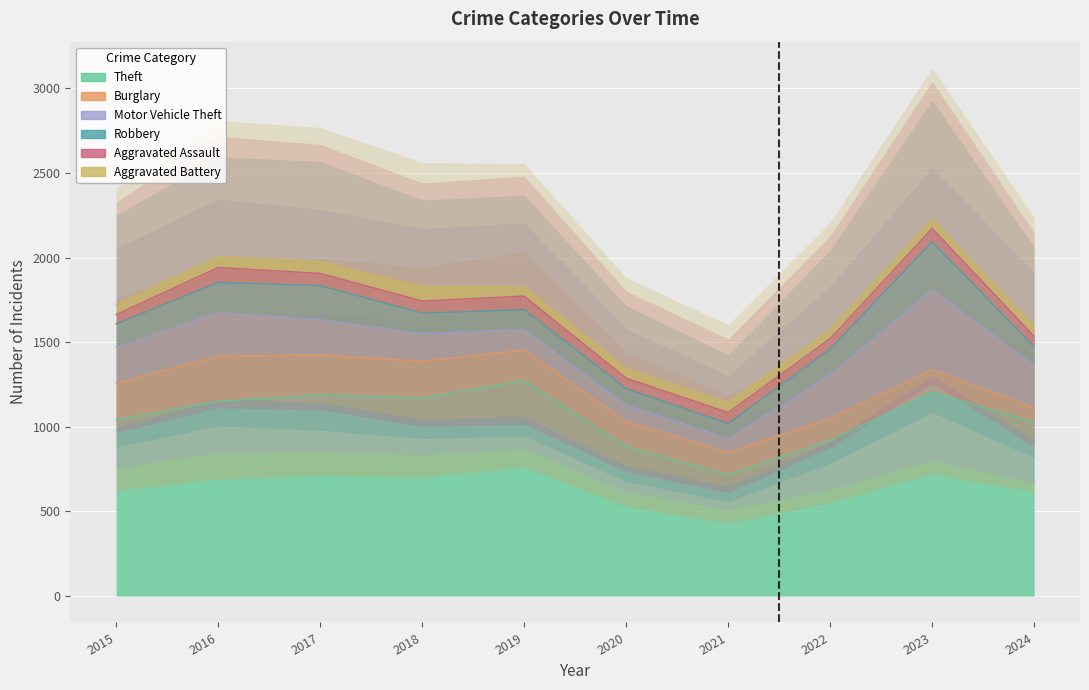

The Theft series shows 441 at 2020. True or false?

False